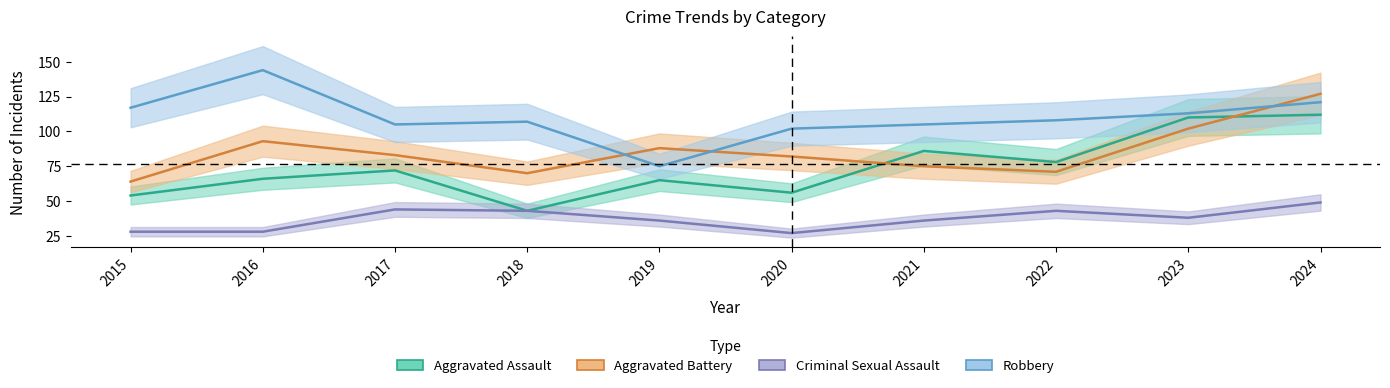

Is it true that Criminal Sexual Assault equals 30 at 2018?

False